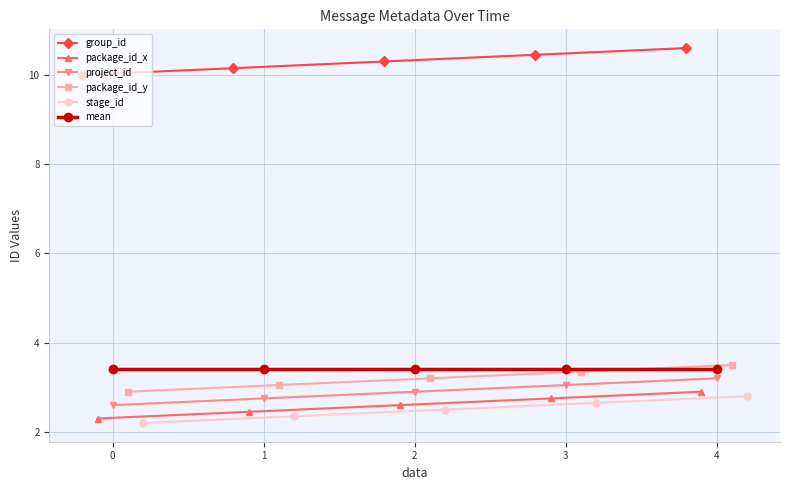

What is the total value across all series at 2?

24.9